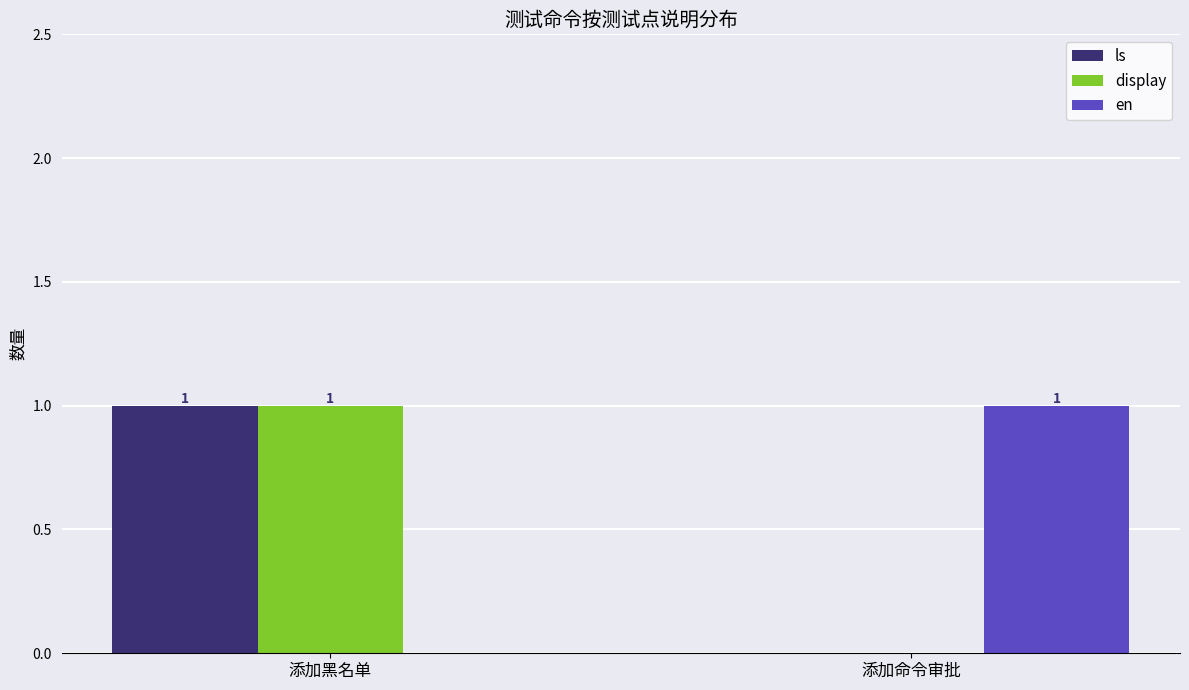

Which category has the highest value in the en series?

添加命令审批